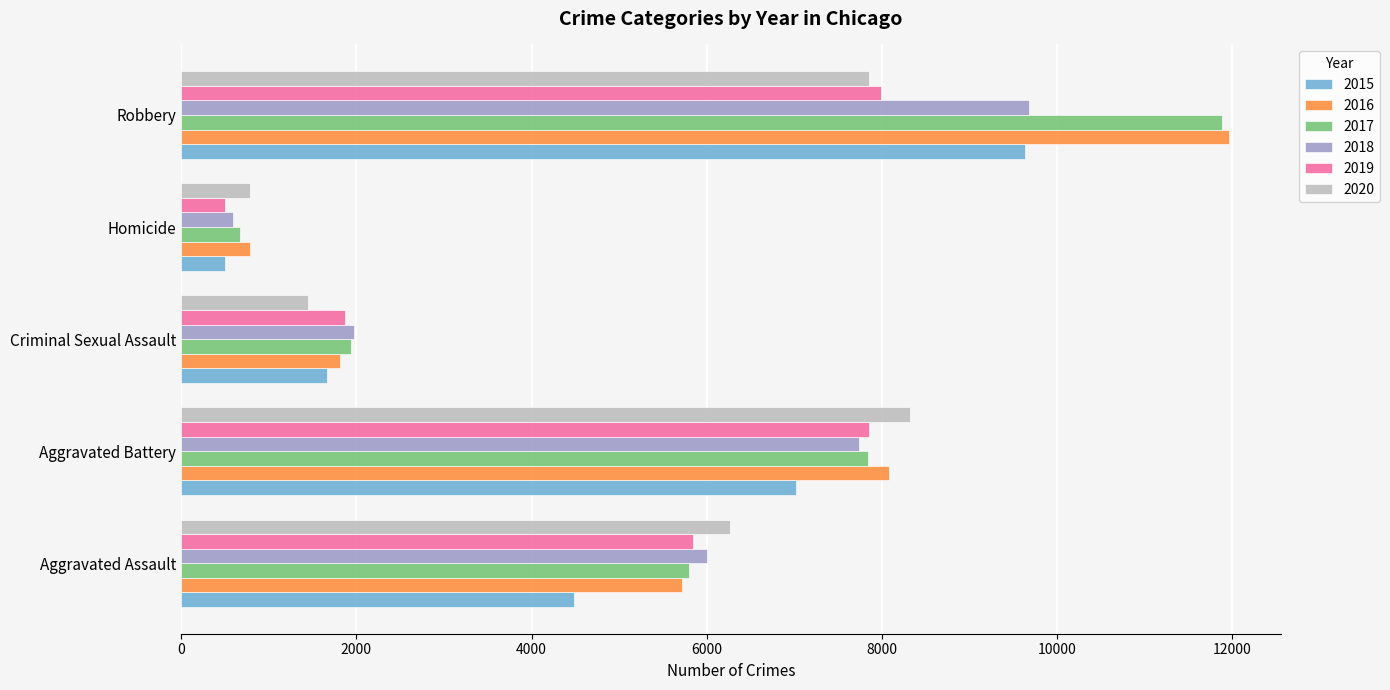

Where is 2020 nearest to the value 4553?

Aggravated Assault